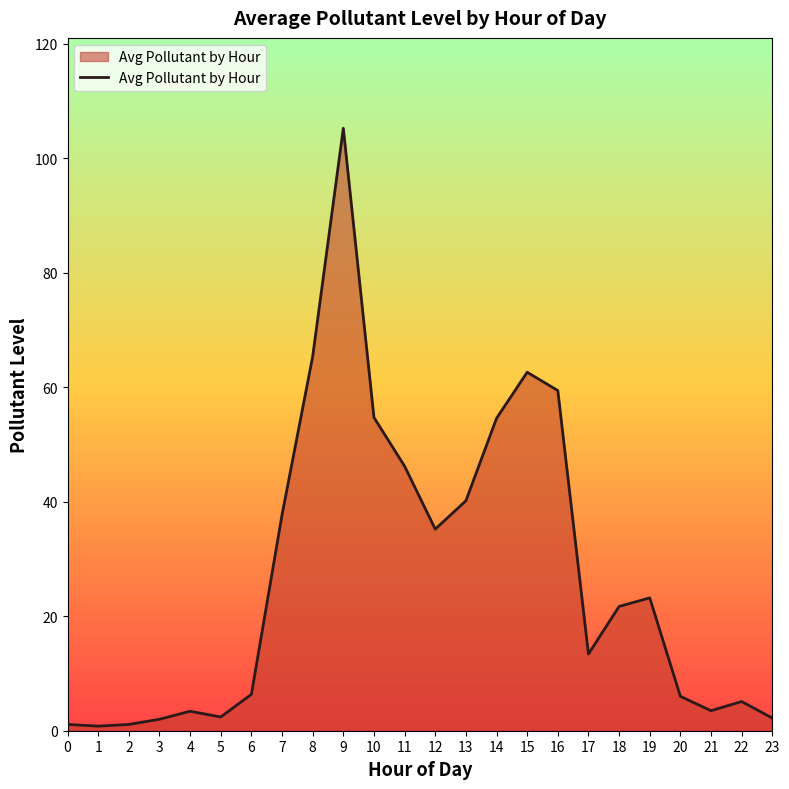

What is the sum of the values at 4 and 20?

9.4